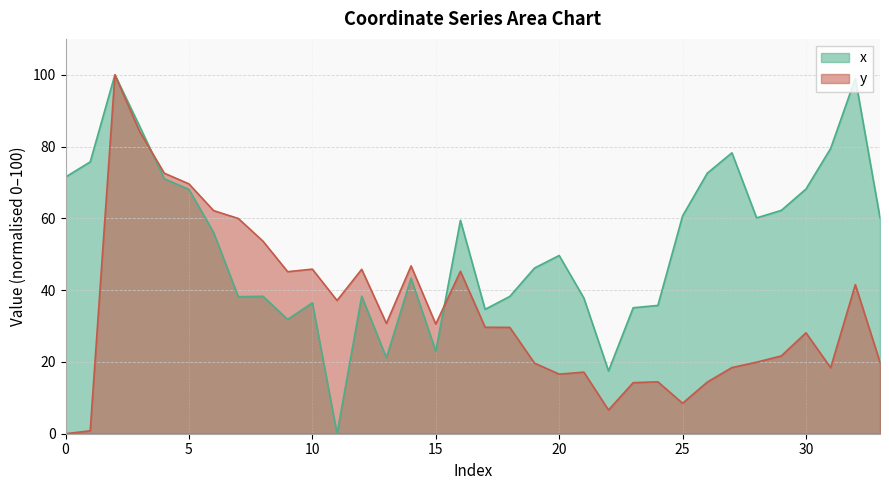

How many values in the x series are below 56?

17